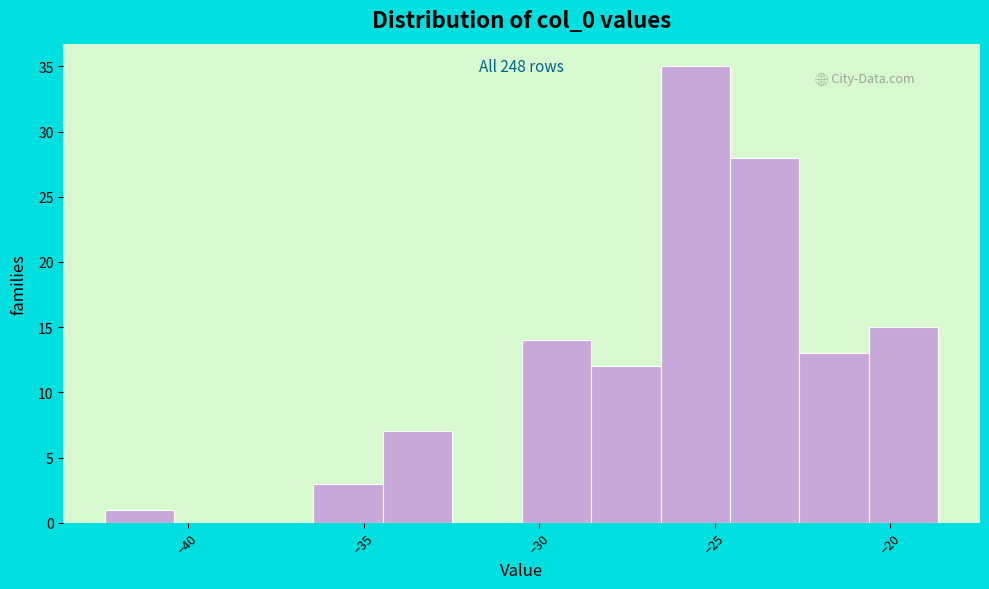

Read against the x-axis, roughly where is the centre of the tallest bar?

-25.5